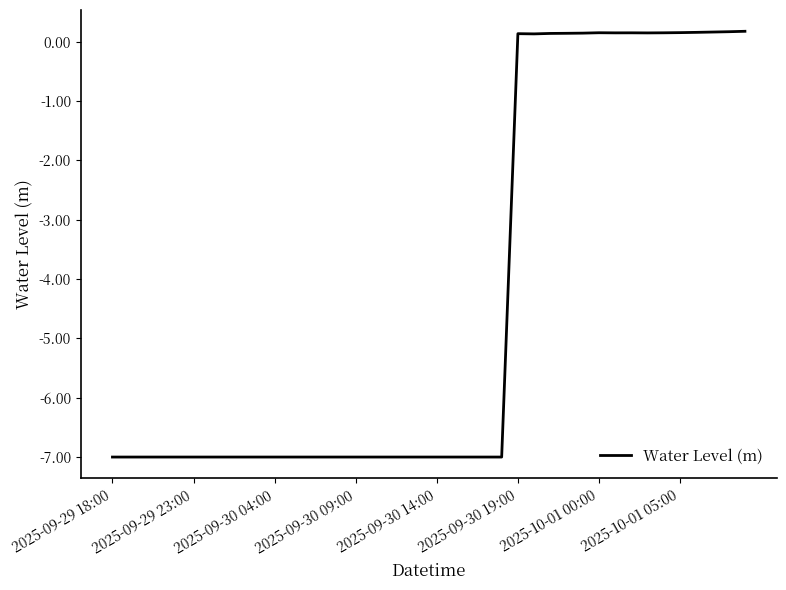

Does the chart have visible grid lines?

No